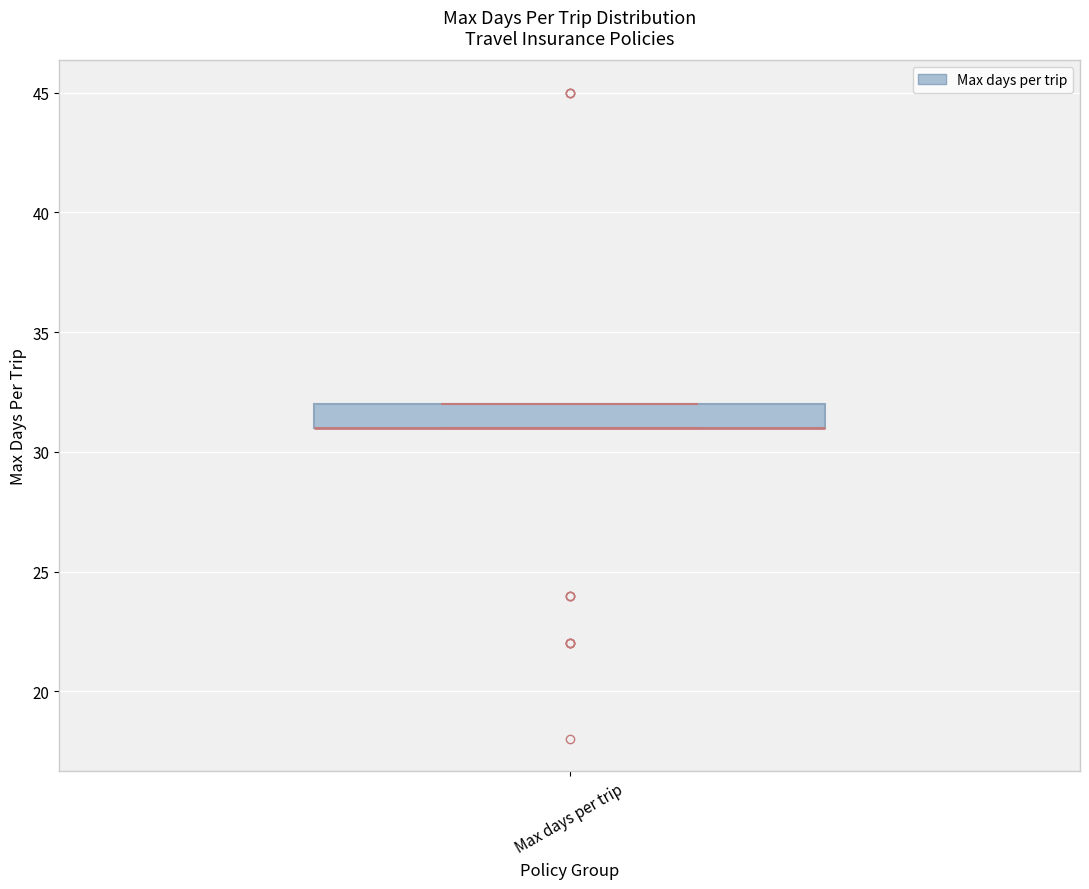

Read this box plot against the y-axis: the position of the median line, the range covered by the box, and the ends of both whiskers. The values are not printed on the chart, so give them approximately, as read against the axis.

median 31 (drawn on the box's lower edge), box 31 to 32, whiskers 31 to 32